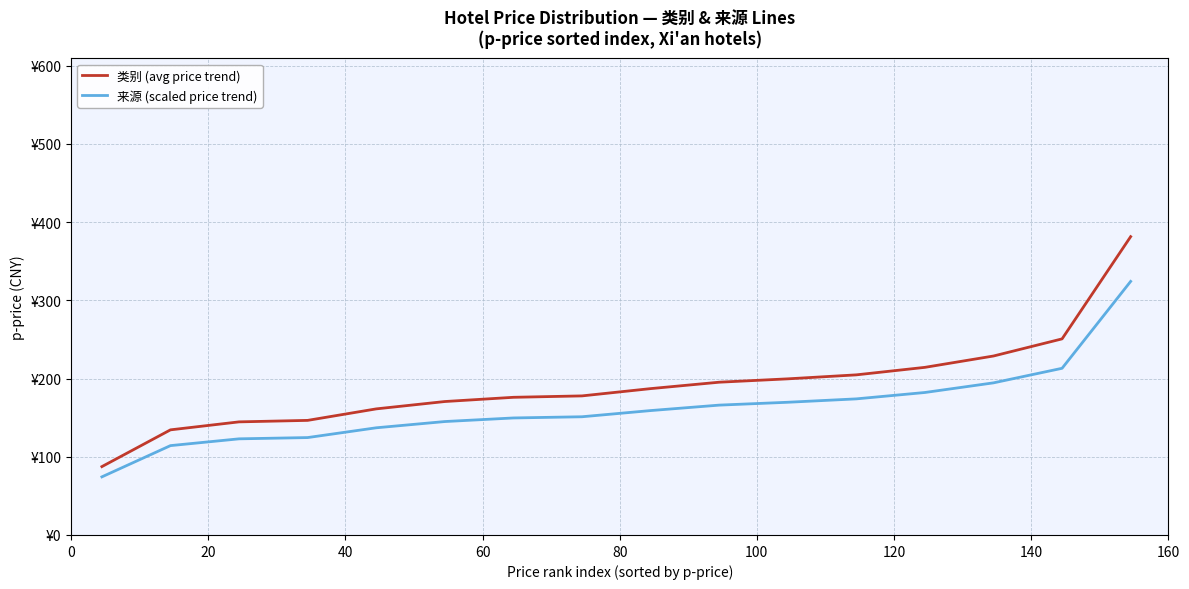

Does the chart have visible grid lines?

Yes